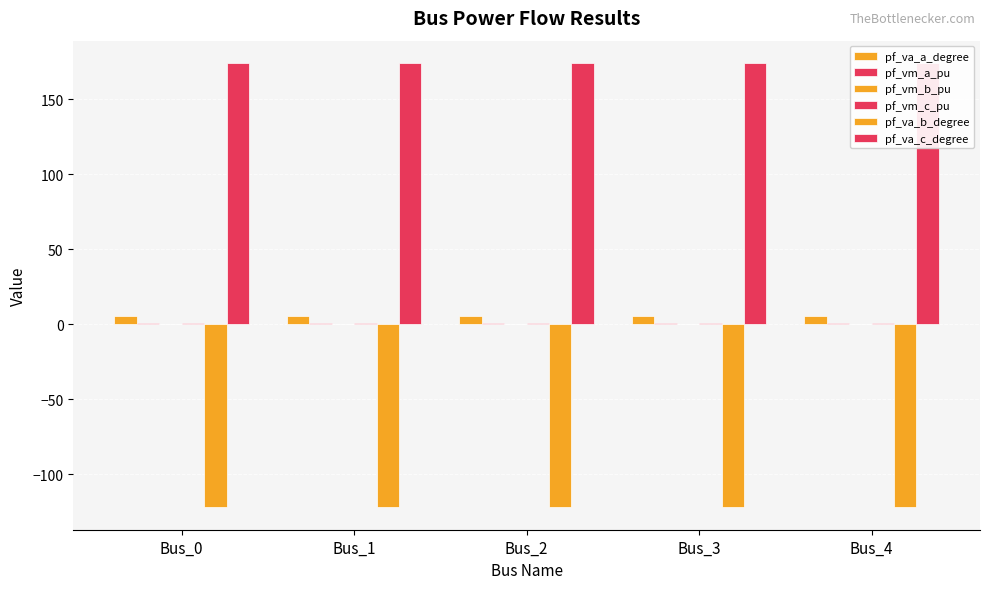

Which has a higher value, Bus_3 or Bus_4?

Bus_4